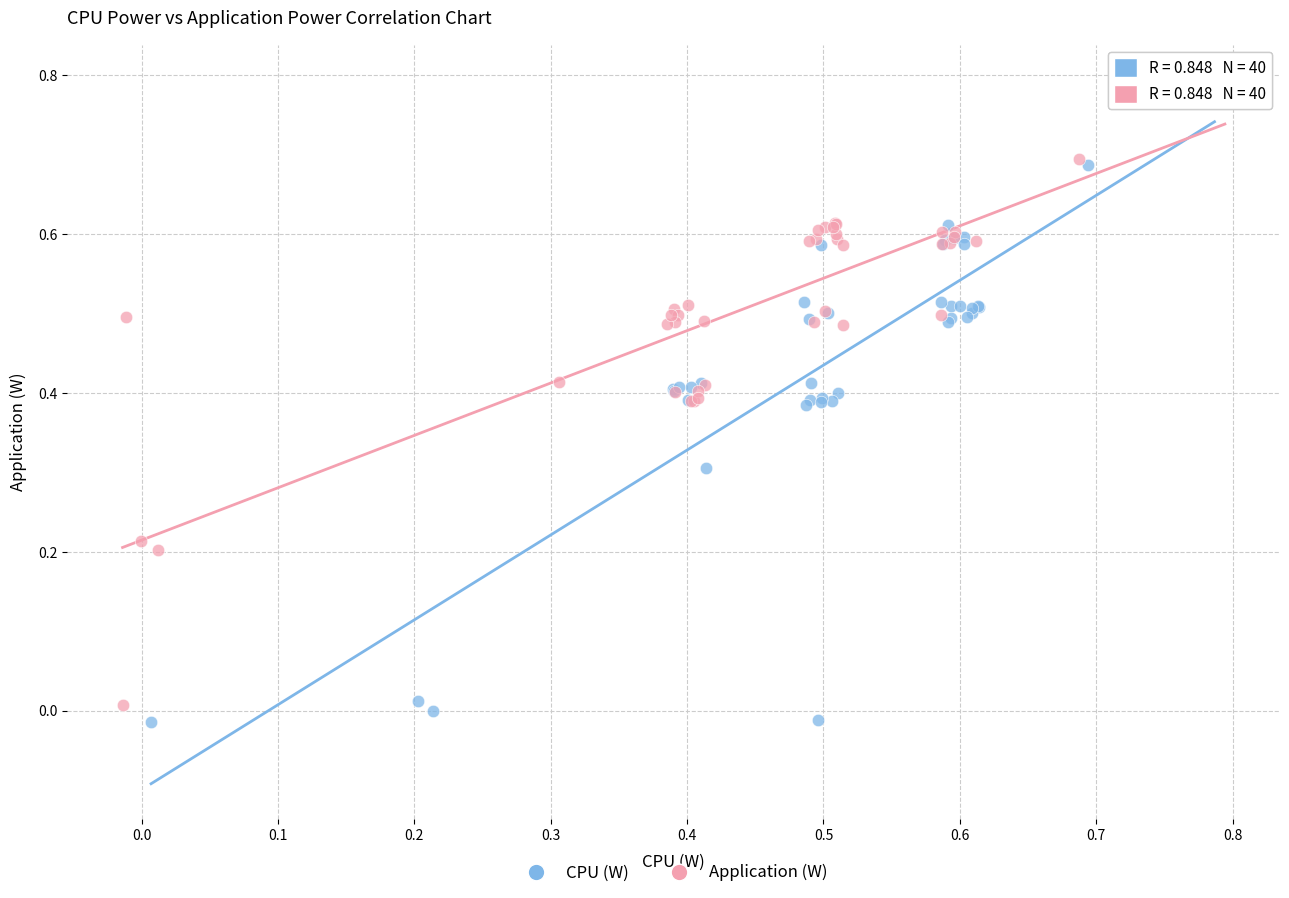

What are all the series names shown in the legend?

CPU (W), Application (W)